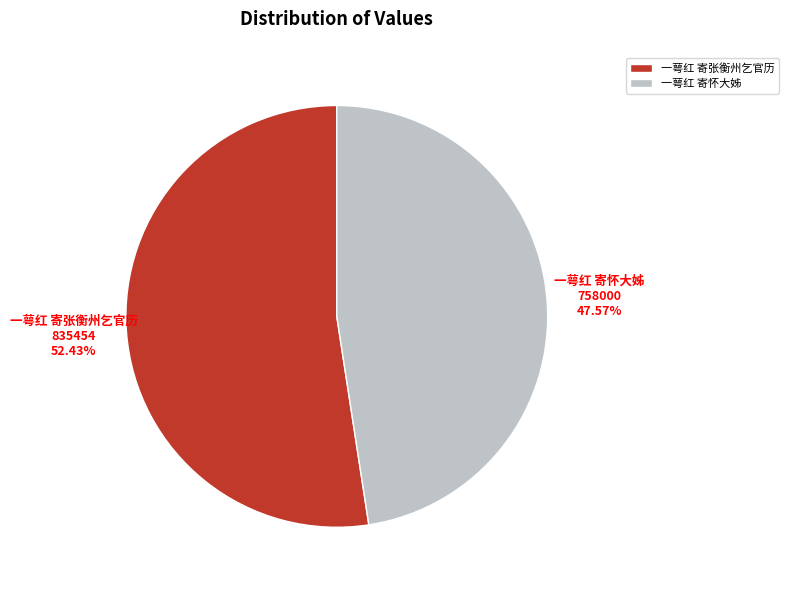

Which category accounts for the majority?

一萼红 寄张衡州乞官历